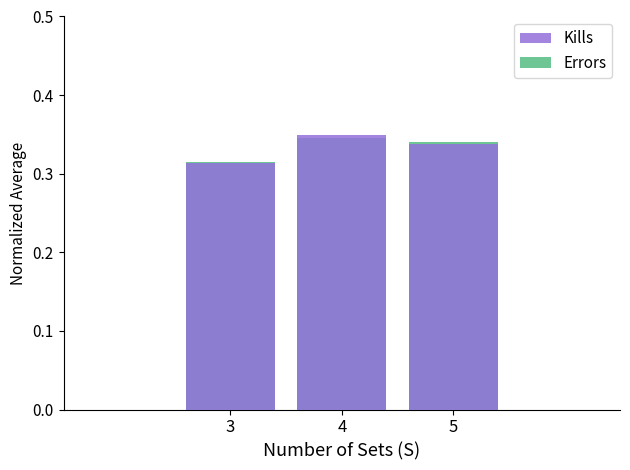

What is the sum of the Errors values at 4 and 3?

0.7